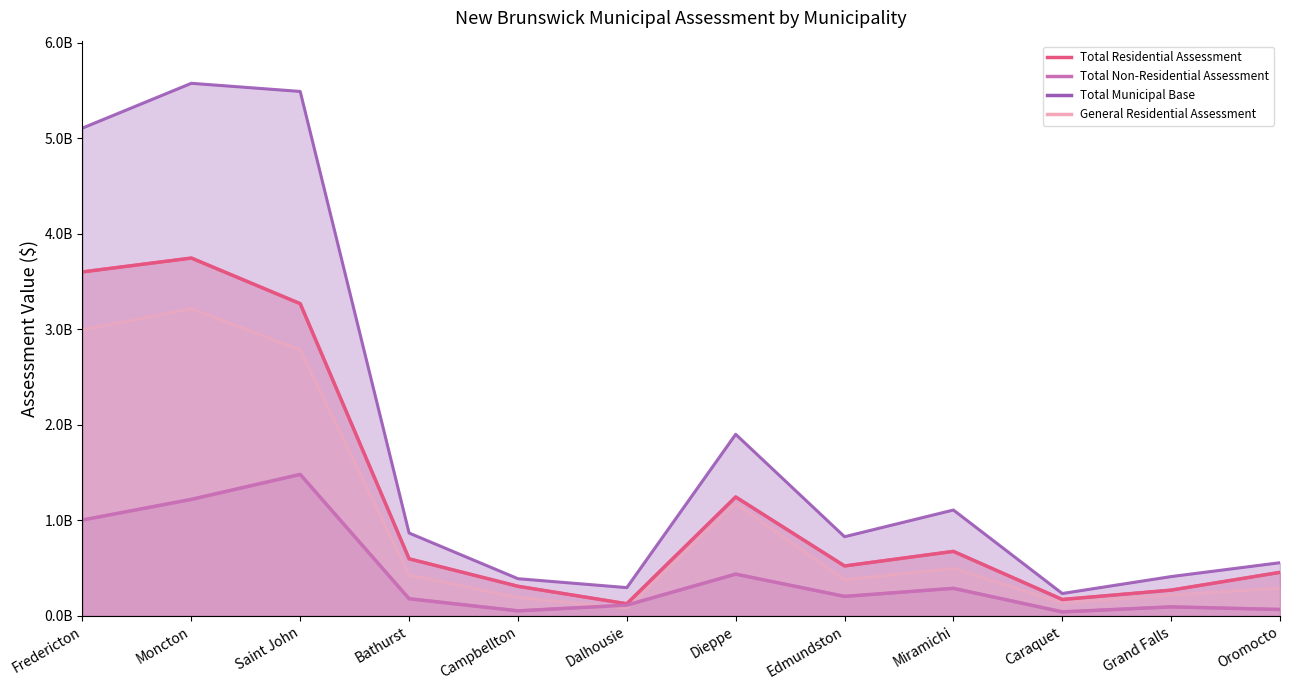

What is the minimum value shown in the chart?

41974600